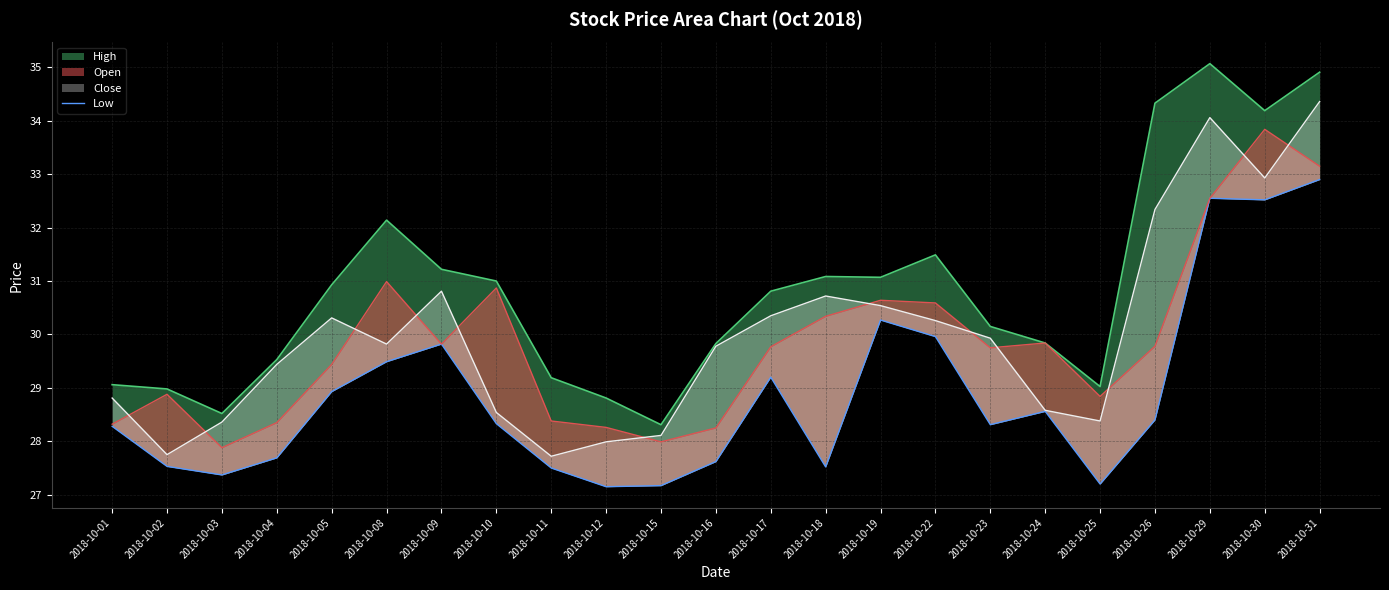

List the labels in order of value, largest first.

2018-10-31, 2018-10-29, 2018-10-30, 2018-10-19, 2018-10-22, 2018-10-09, 2018-10-08, 2018-10-17, 2018-10-05, 2018-10-24, 2018-10-26, 2018-10-10, 2018-10-23, 2018-10-01, 2018-10-04, 2018-10-16, 2018-10-02, 2018-10-18, 2018-10-11, 2018-10-03, 2018-10-25, 2018-10-15, 2018-10-12